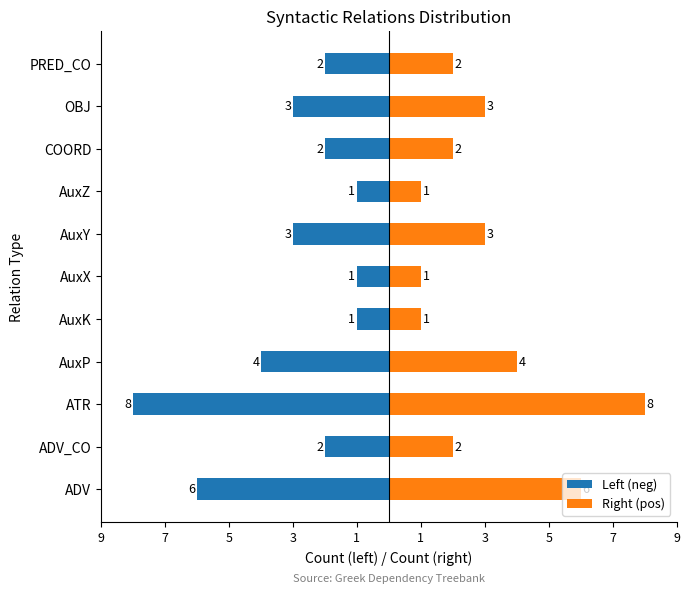

Reading left to right, what are all the values shown in this chart?

Left (neg): -6	-2	-8	-4	-1	-1	-3	-1	-2	-3	-2
Right (pos): 6	2	8	4	1	1	3	1	2	3	2